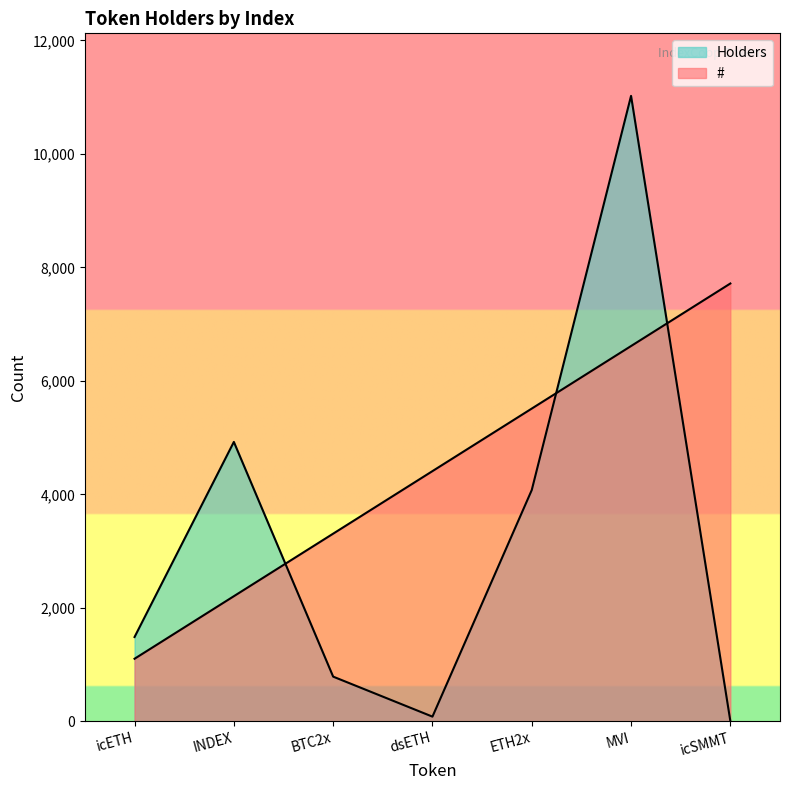

Rank the series at ETH2x from lowest to highest value.

Holders, #